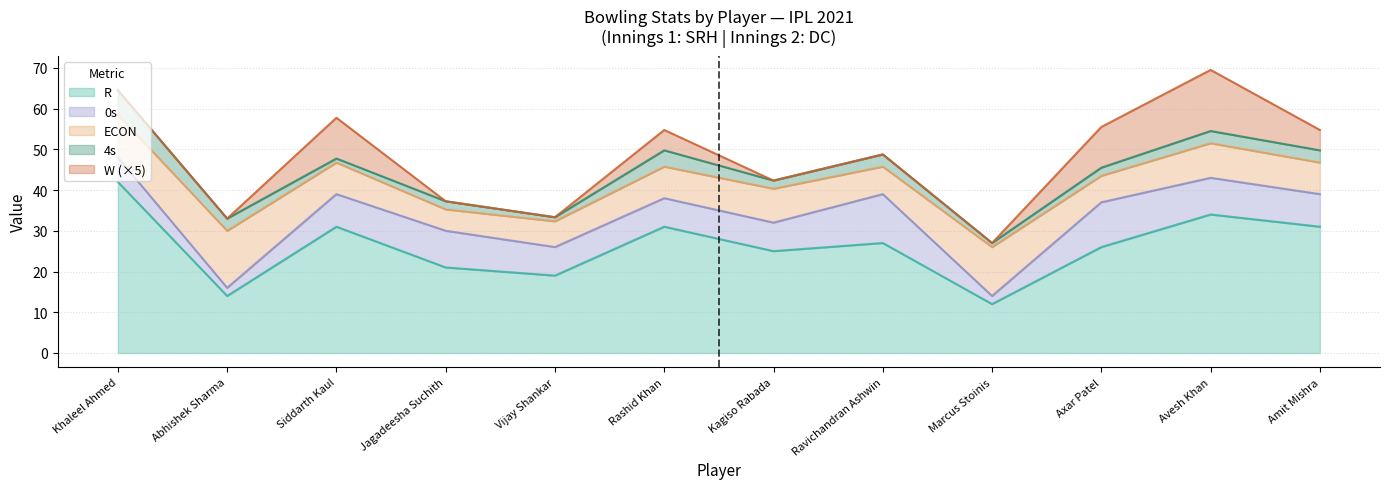

Which series has the widest spread of values?

R